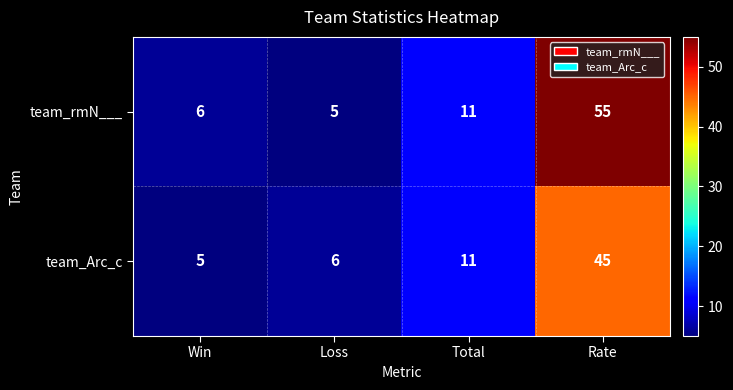

True or false: team_Arc_c has a value of 11 at Total.

True